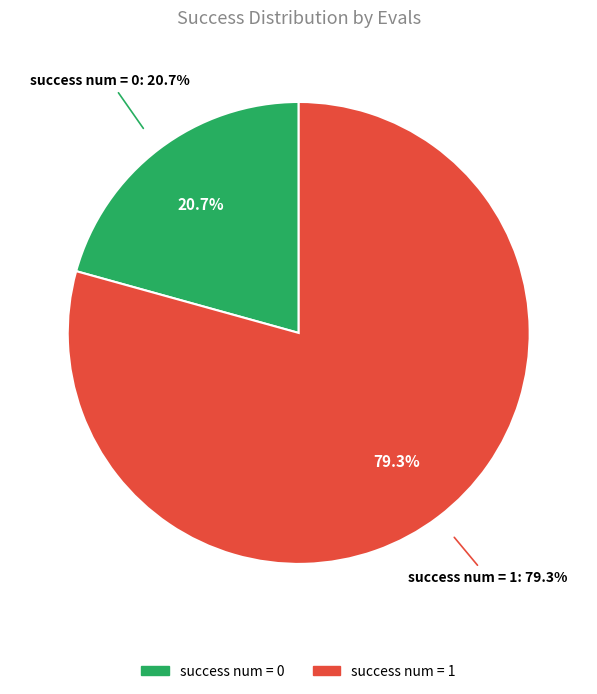

Between 0 and 1, which is larger?

1